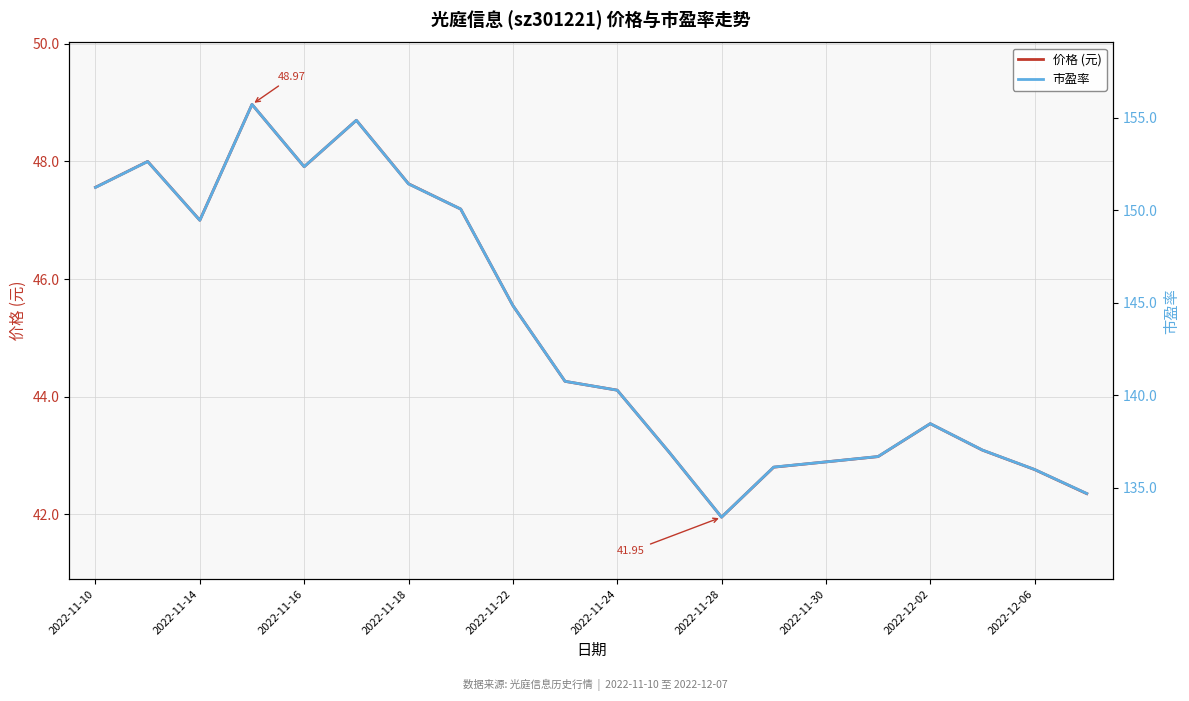

Reading right to left, list all the values displayed in this chart.

价格 (元): 42.4	42.8	43.1	43.5	43.0	42.9	42.8	42.0	43.0	44.1	44.3	45.5	47.2	47.6	48.7	47.9	49.0	47.0	48.0	47.6
市盈率: 134.7	136.0	137.0	138.5	136.7	136.4	136.1	133.4	136.9	140.3	140.8	144.8	150.1	151.4	154.9	152.4	155.7	149.5	152.6	151.2